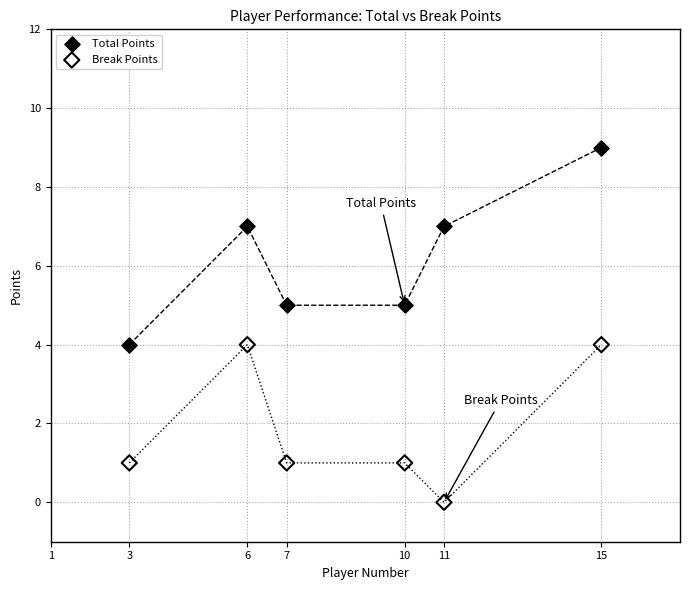

Which series has the largest Y range (max minus min)?

Total Points